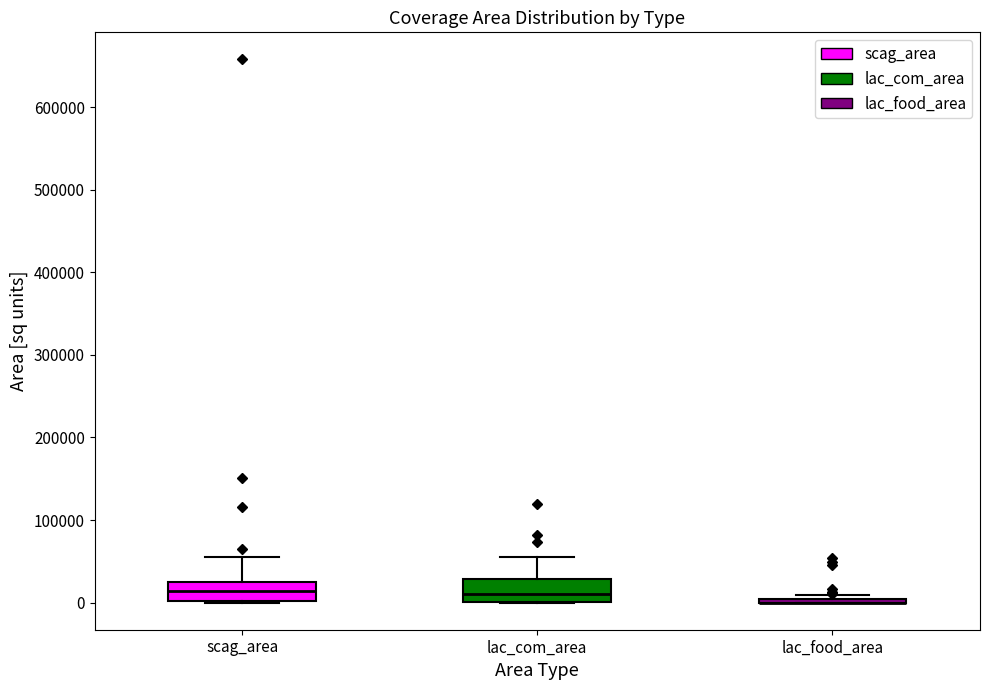

Reading left to right, read every box against the y-axis: the position of its median line, the range the box covers, and the ends of its whiskers. The values are not printed on the chart, so give them approximately, as read against the axis.

scag_area: median 10000, box 0 to 30000, whiskers 0 to 60000
lac_com_area: median 10000, box 0 to 30000, whiskers 0 to 60000
lac_food_area: box collapsed to a line at 0, whiskers 0 to 10000